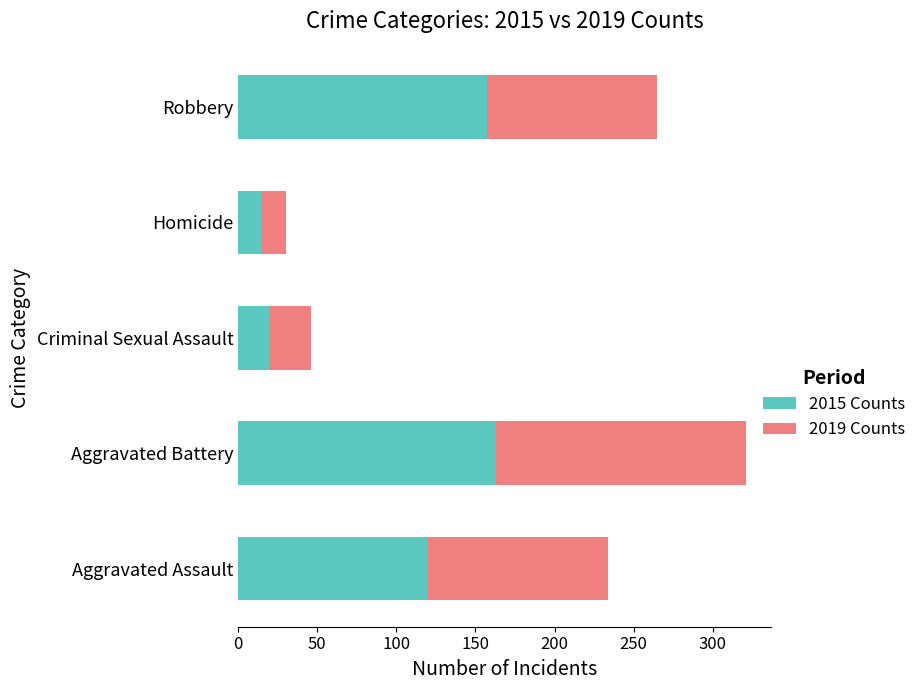

The value of 2015 Counts at Criminal Sexual Assault is 20. True or false?

True